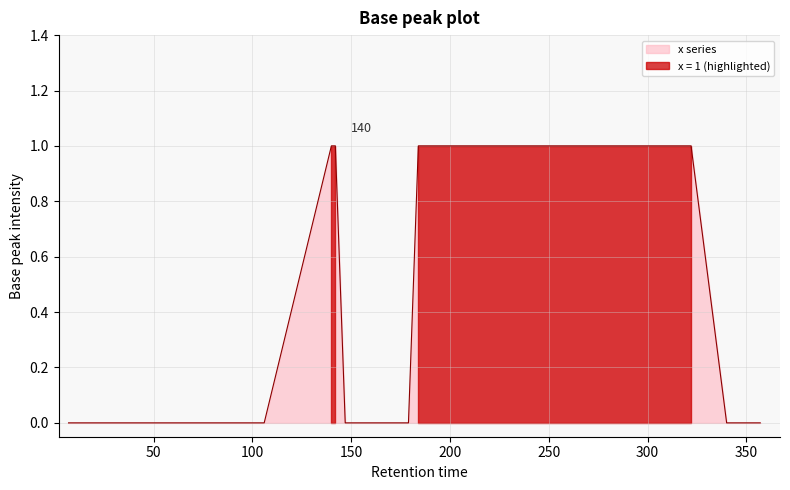

Reading left to right, transcribe all the data shown in this chart.

0	0	0	0	0	0	0	0	0	0	0	0	1	1	0	0	0	0	1	1	1	1	1	1	1	1	1	1	1	1	1	1	1	0	0	0